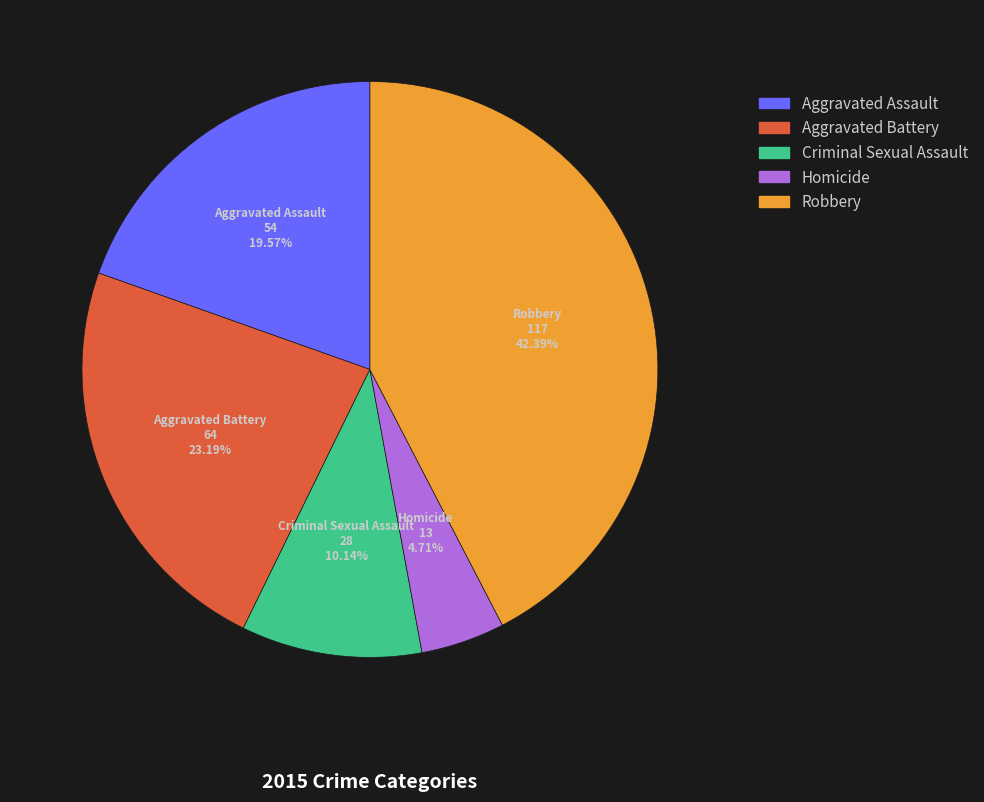

Does Robbery represent more than half of the total?

No